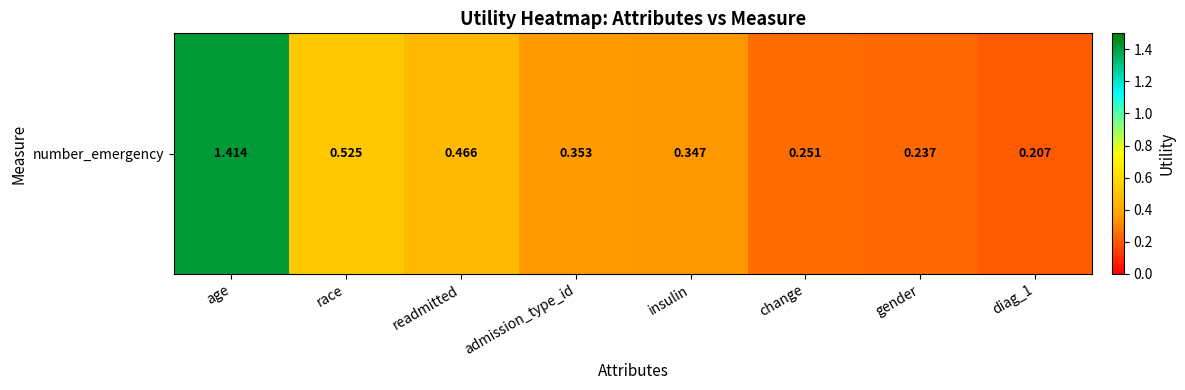

What is the difference between the maximum and minimum values?

1.2